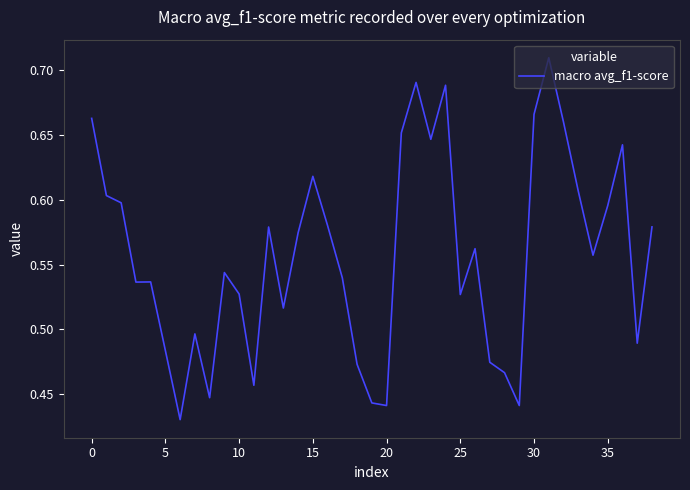

What is the difference between the maximum and minimum values?

0.3